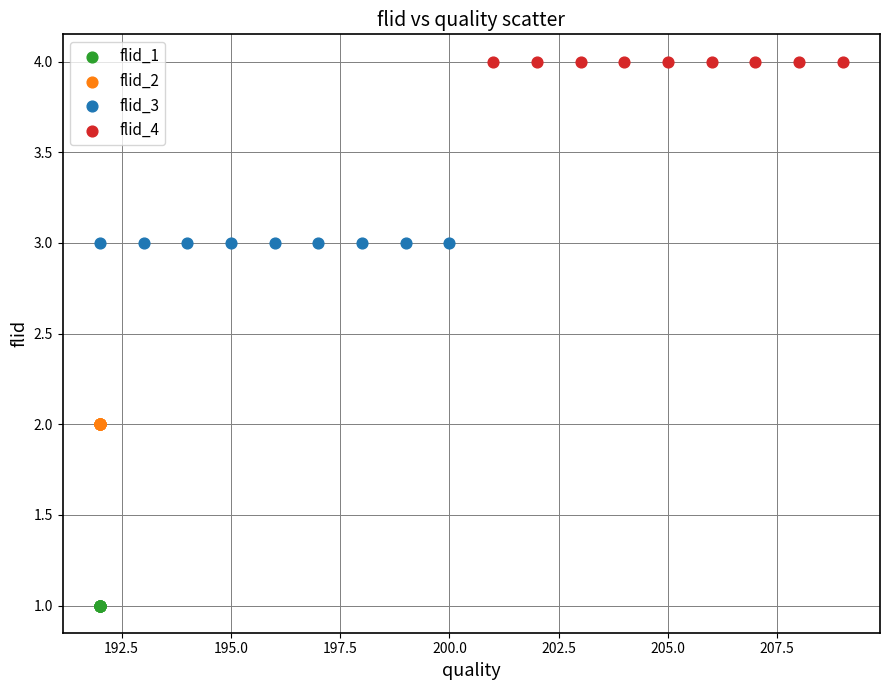

Which series reaches the maximum Y coordinate?

flid_4